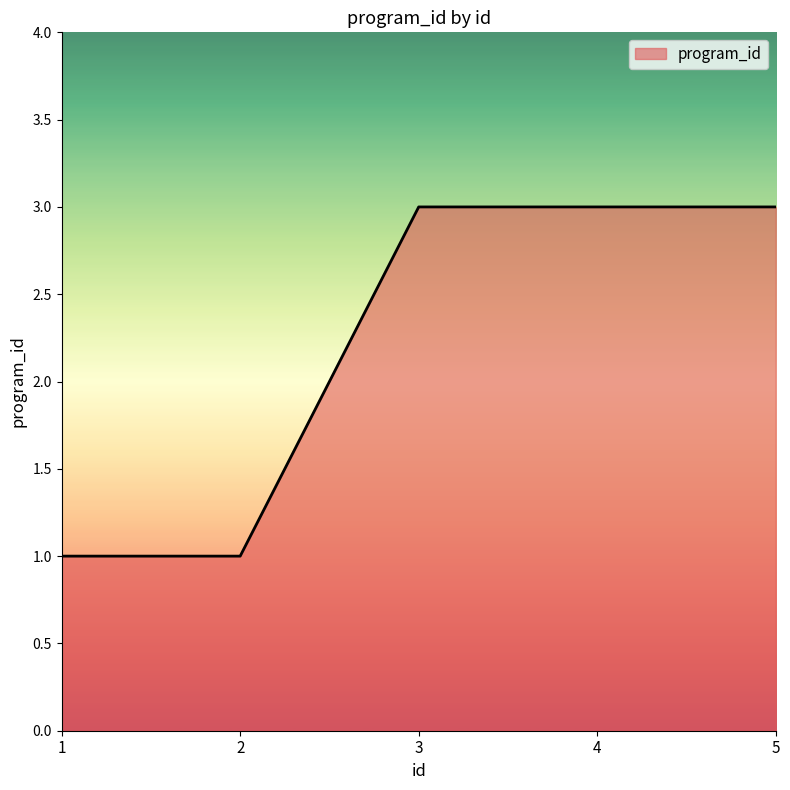

What is the smallest value displayed?

1